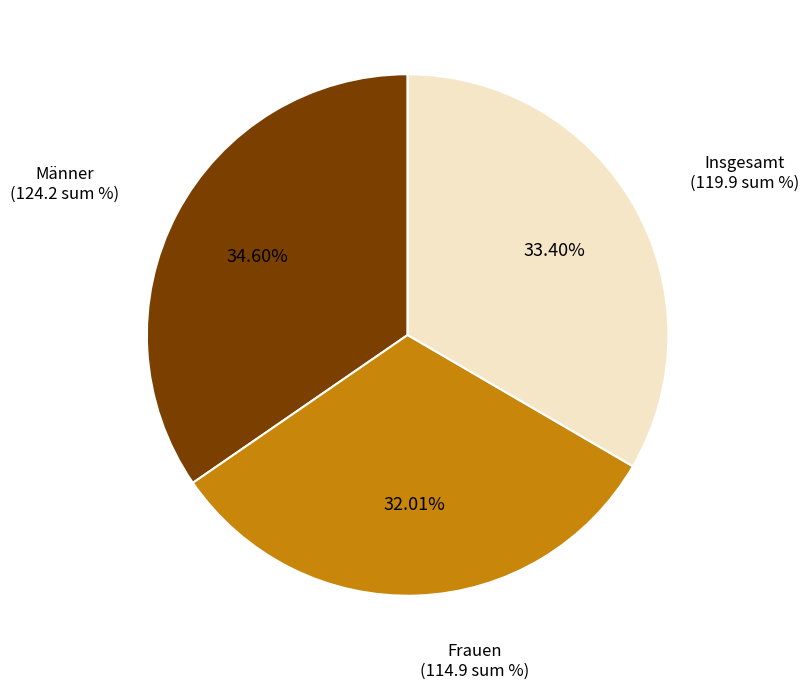

Is there a majority slice in this chart?

No